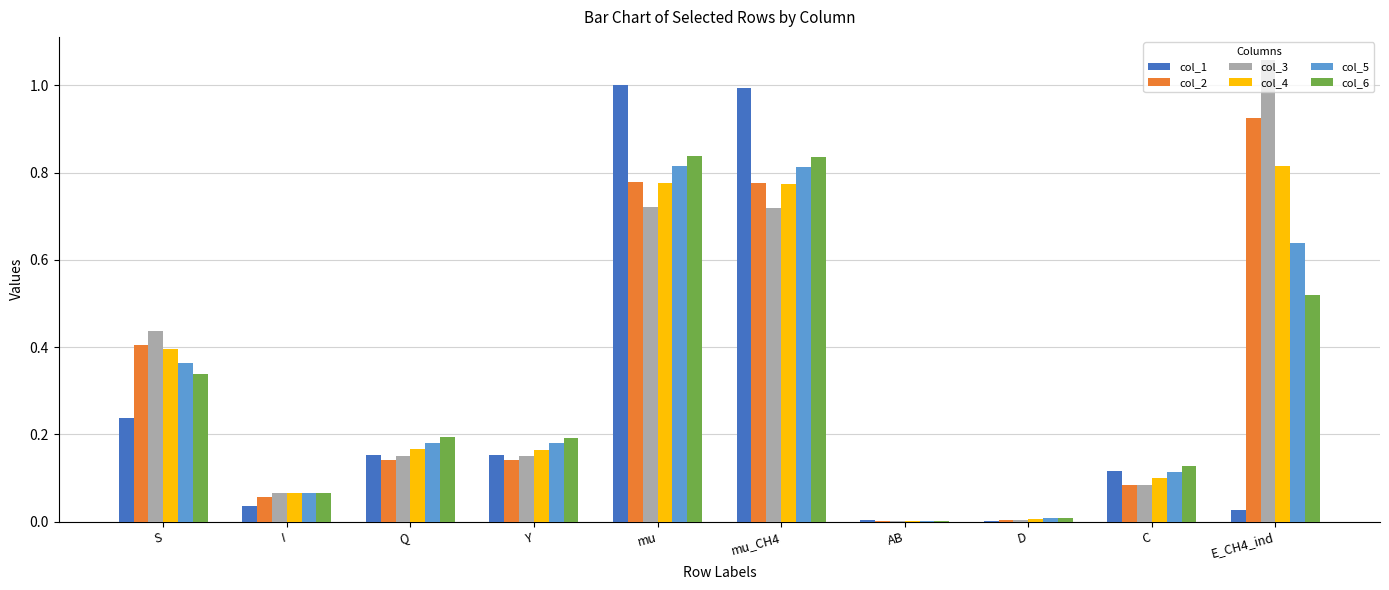

How many data points does each series have?

10